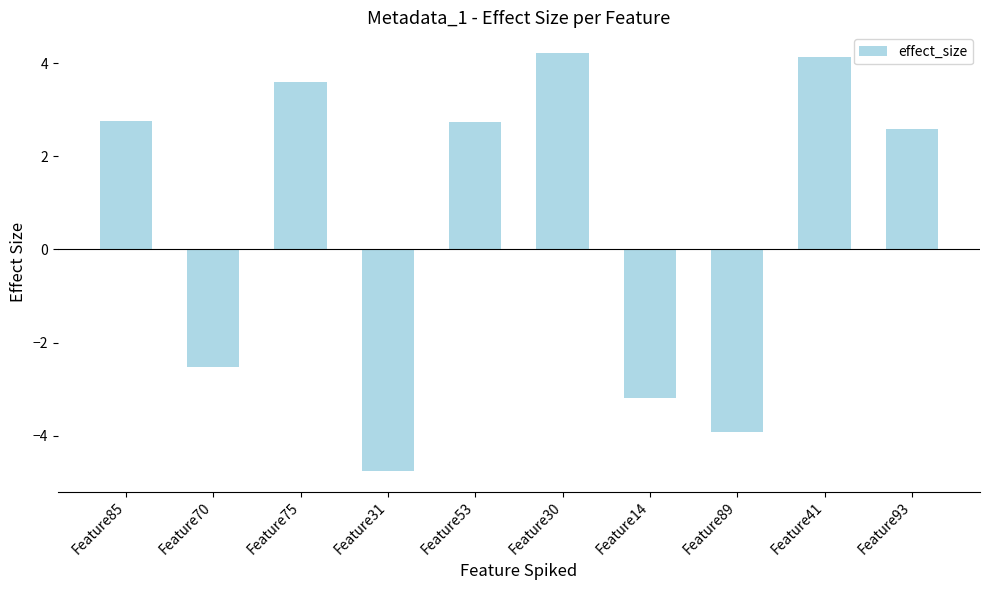

At which category does the chart reach its peak across all series?

Feature30